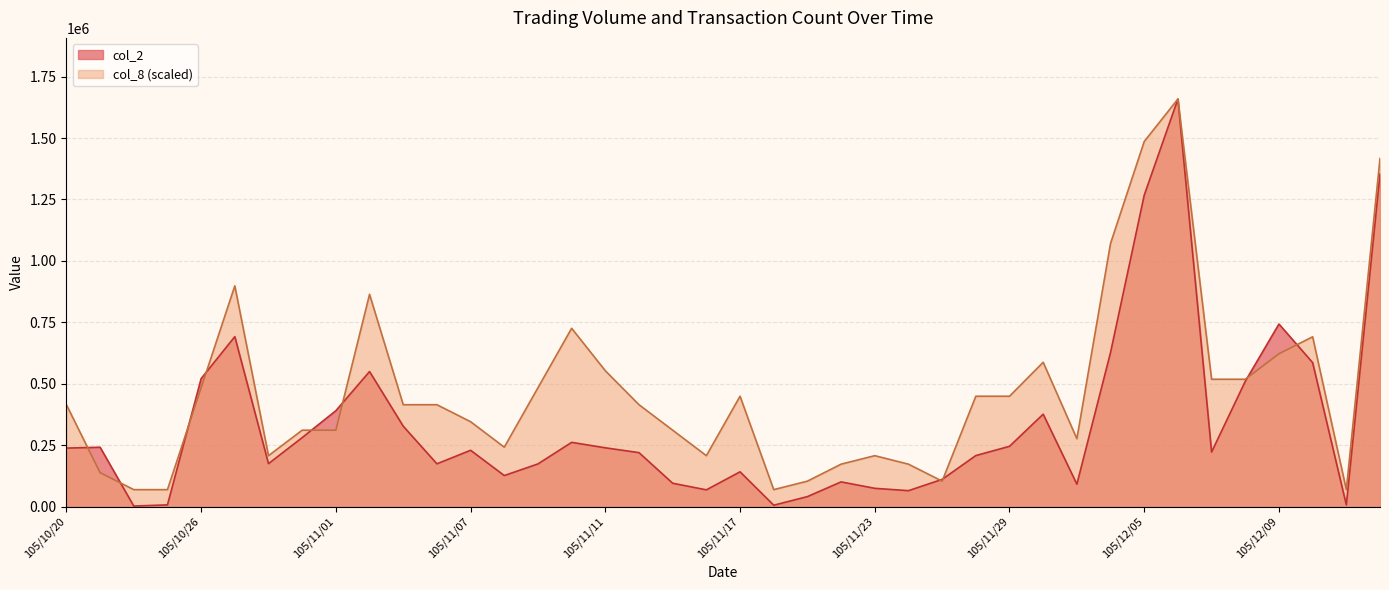

The value of col_8 at 105/10/31 is 311043.8. True or false?

True